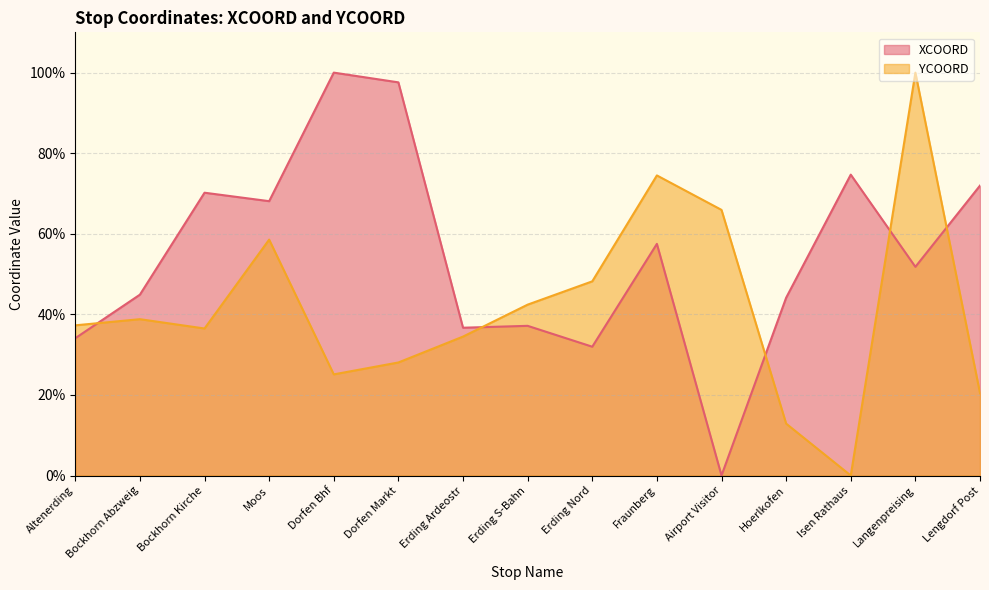

List the labels in order of YCOORD value, smallest first.

Isen Rathaus, Hoerlkofen, Lengdorf Post, Dorfen Bhf, Dorfen Markt, Erding Ardeostr, Bockhorn Kirche, Altenerding, Bockhorn Abzweig, Erding S-Bahn, Erding Nord, Moos, Airport Visitor, Fraunberg, Langenpreising